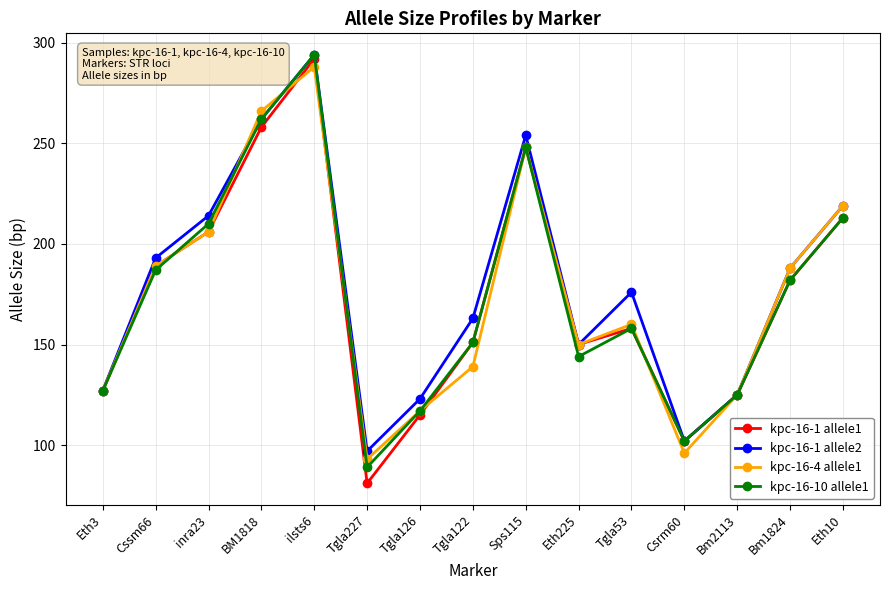

Where is kpc-16-4 allele1 nearest to the value 190?

Cssm66